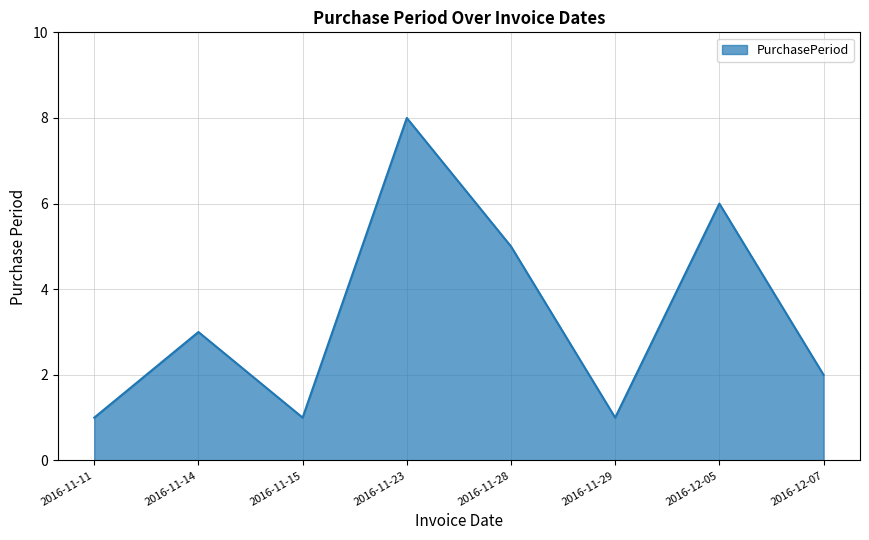

True or false: the data shows 1 at 2016-11-11.

True